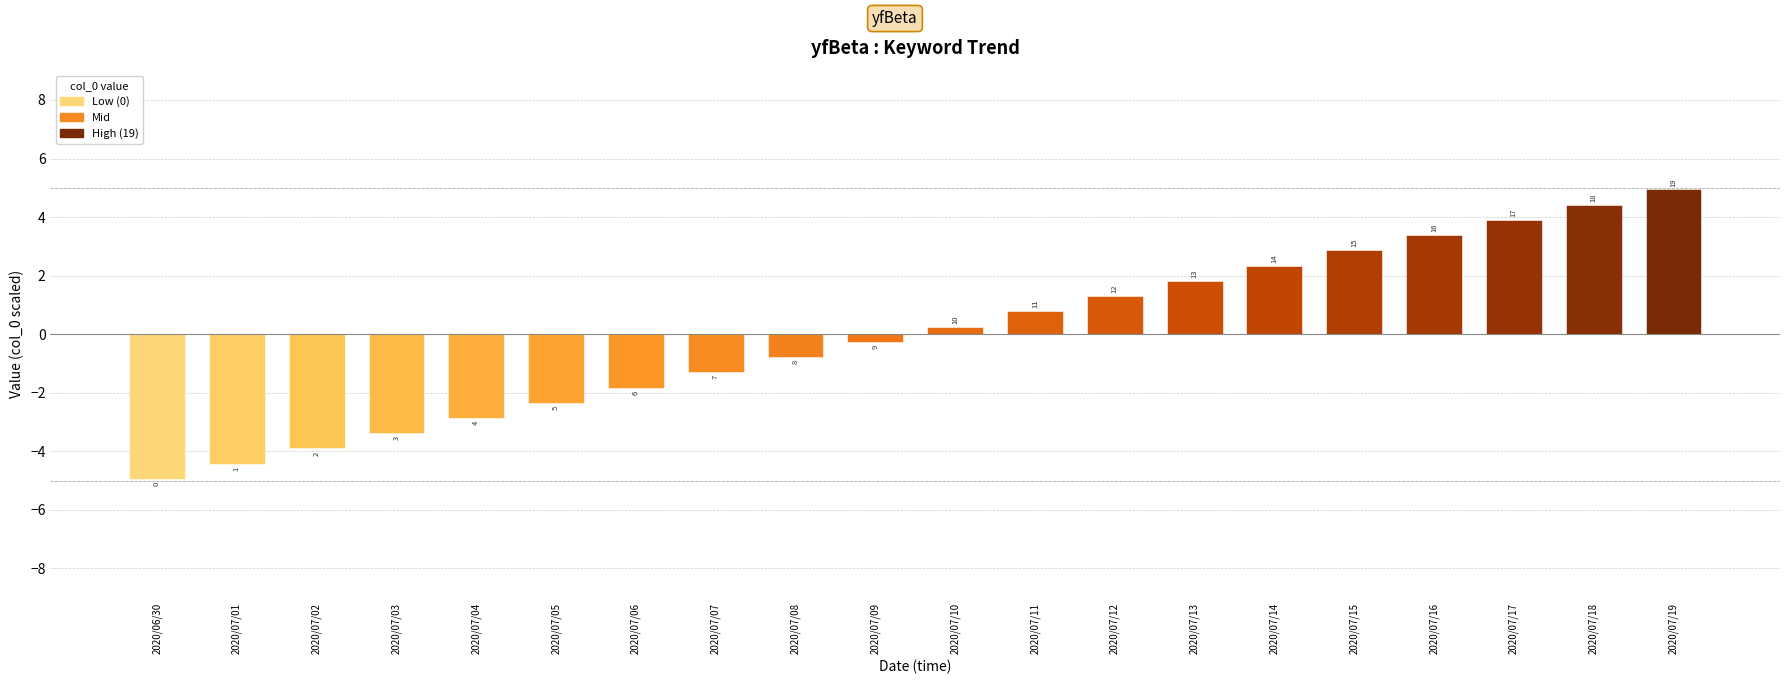

What is the label of the 3rd bar from the right?

2020/07/17